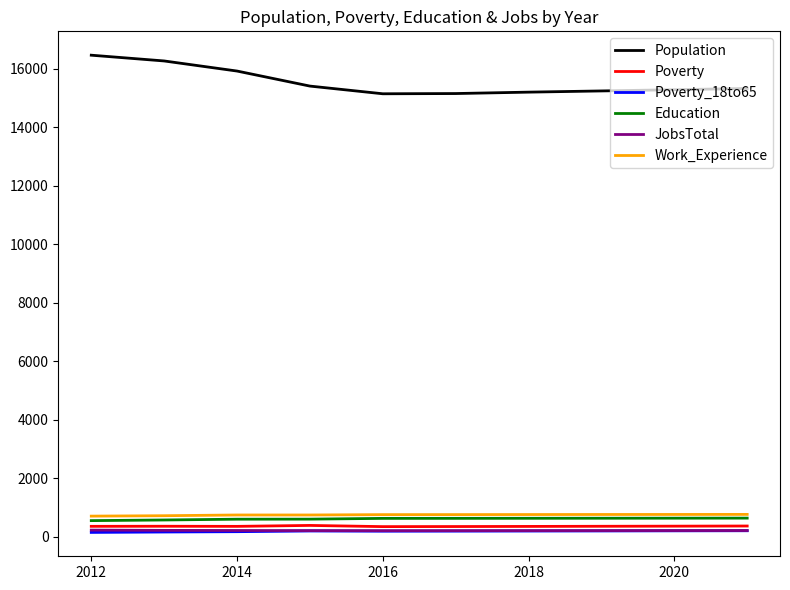

Which series has the largest range (max minus min)?

Population